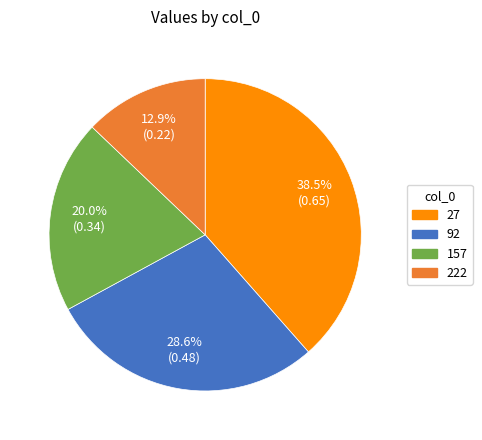

How many segments does this pie chart have?

4